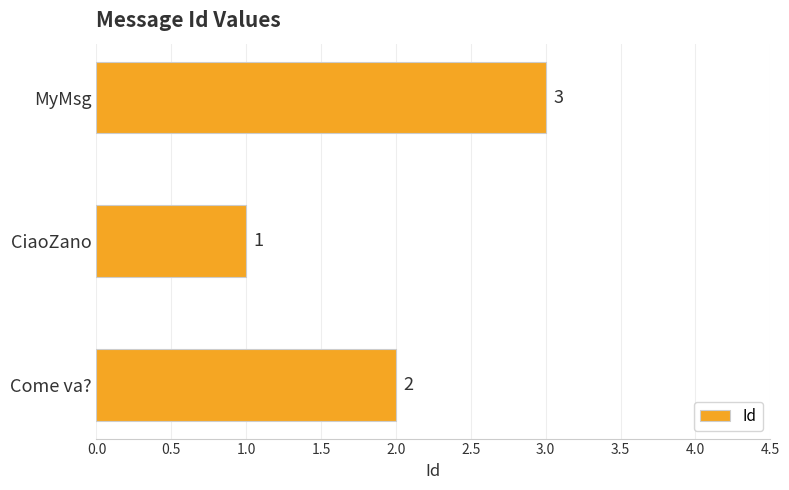

What is the change in value from CiaoZano to MyMsg?

+2